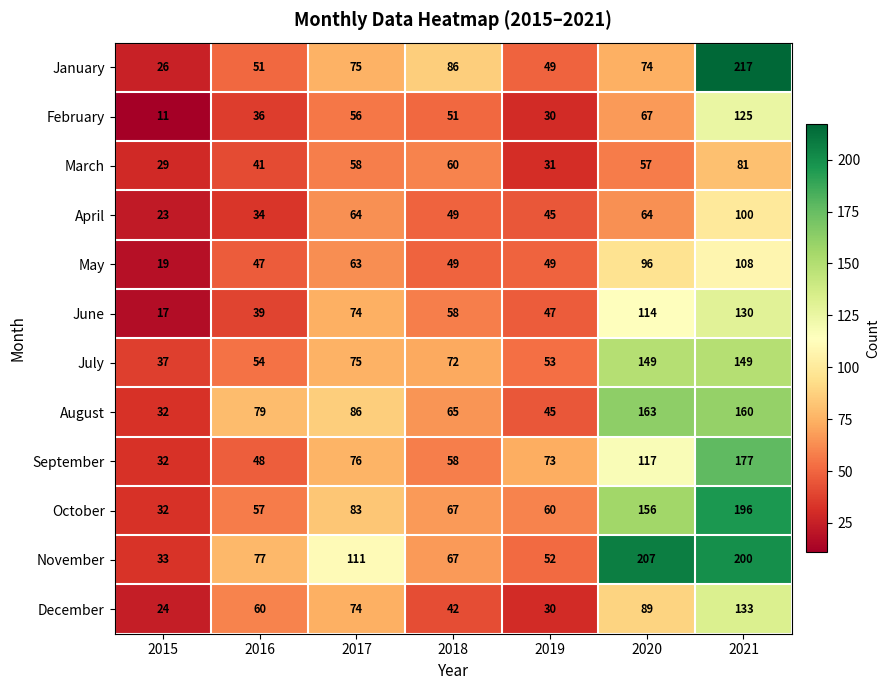

At how many categories does at least one series exceed 29?

7